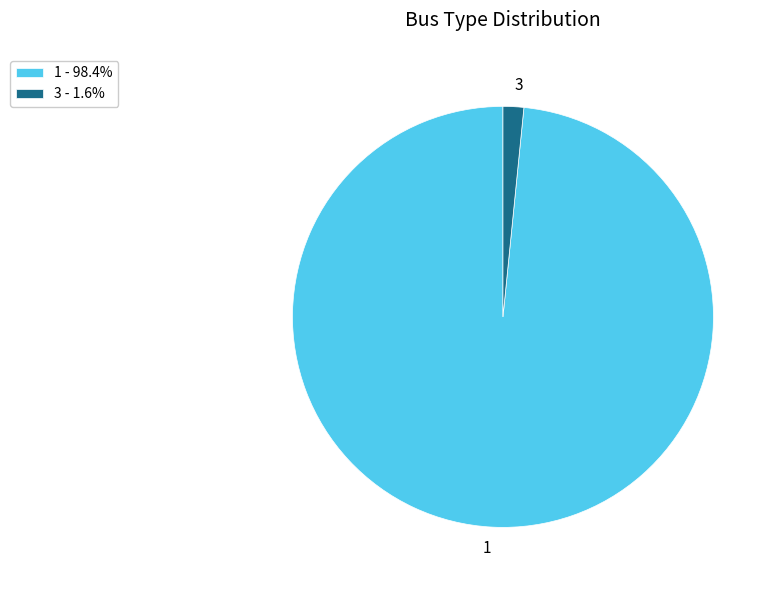

Does 3 represent more than half of the total?

No